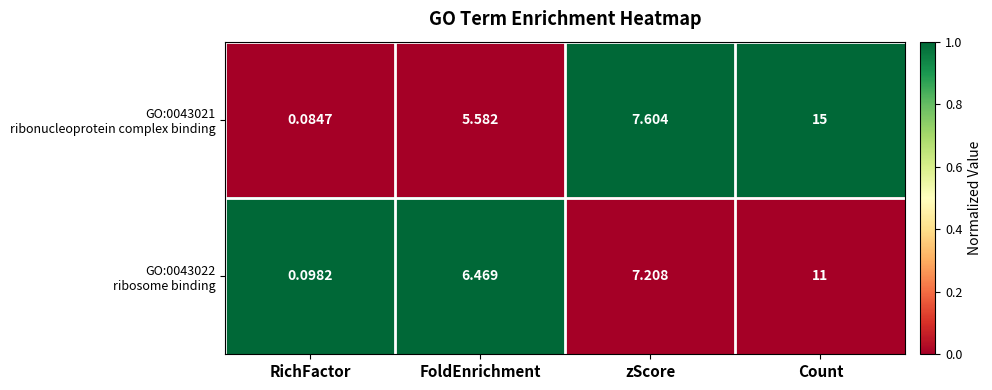

At which category is the sum across all series the highest?

Count